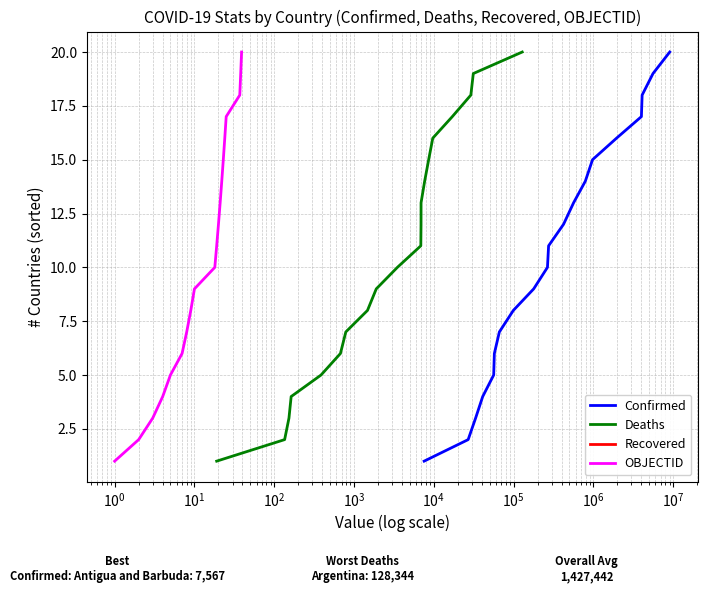

What is the label of the 17th point from the right?

$\mathdefault{10^{1}}$